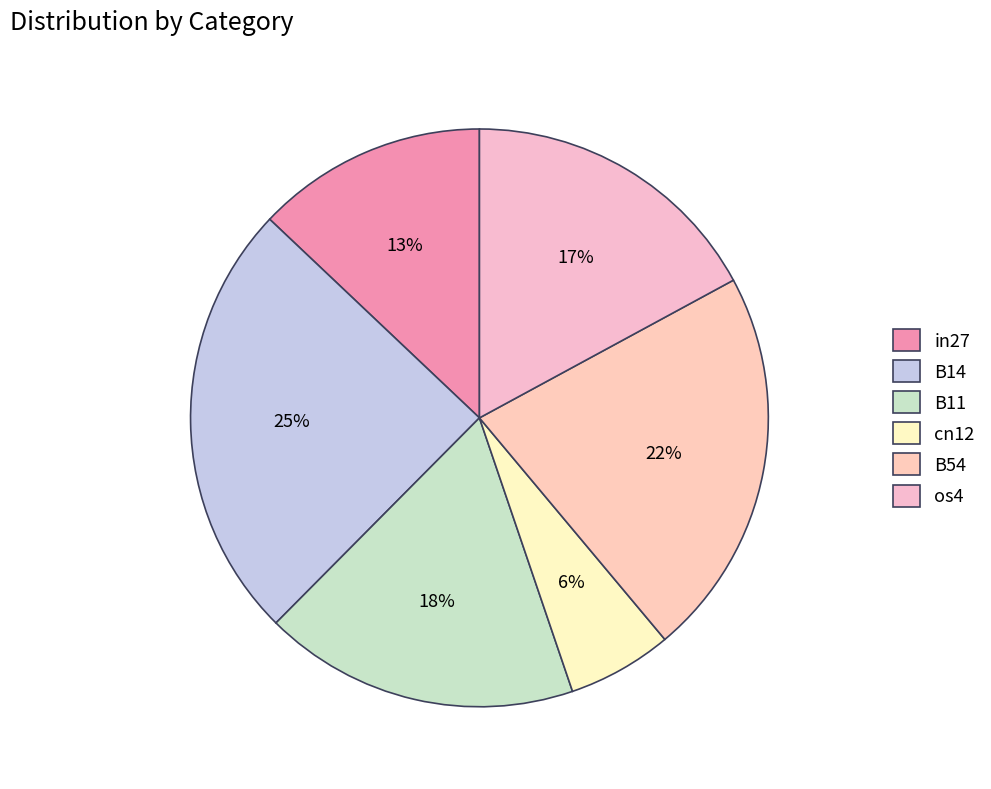

How many segments does this pie chart have?

6